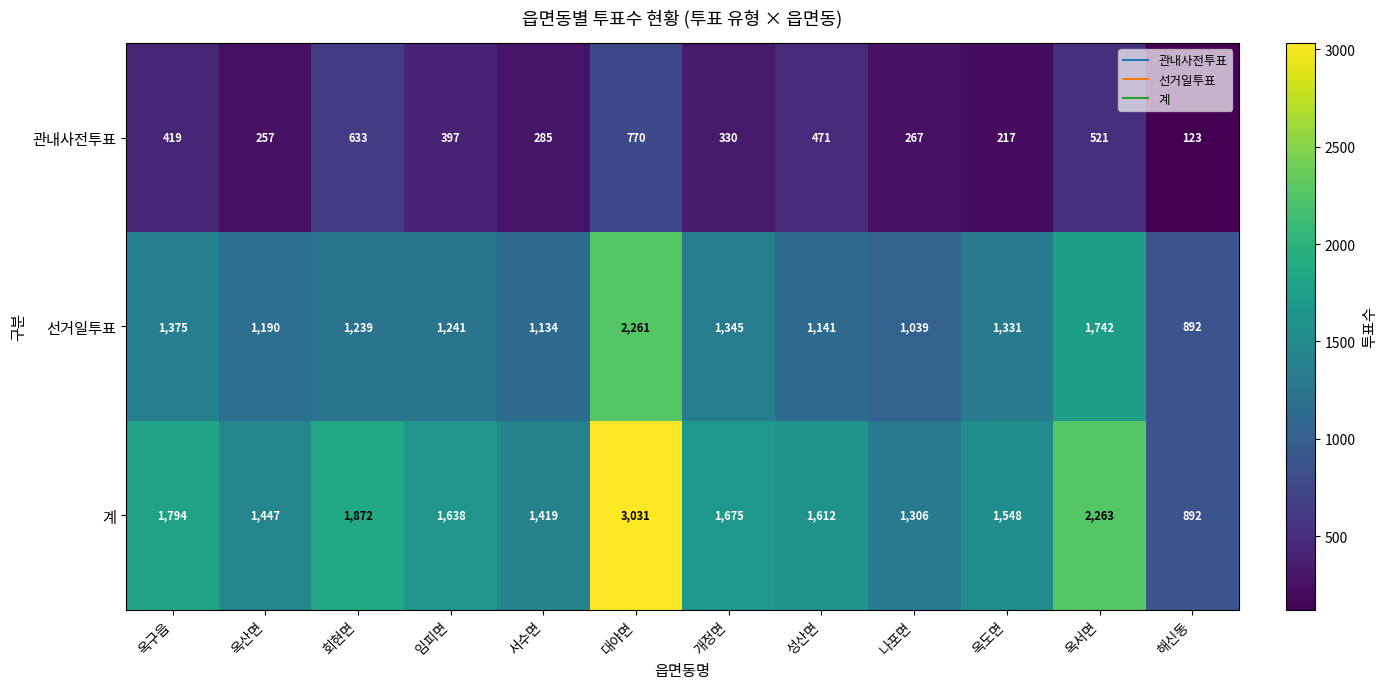

Which label corresponds to the largest value in the chart?

대야면